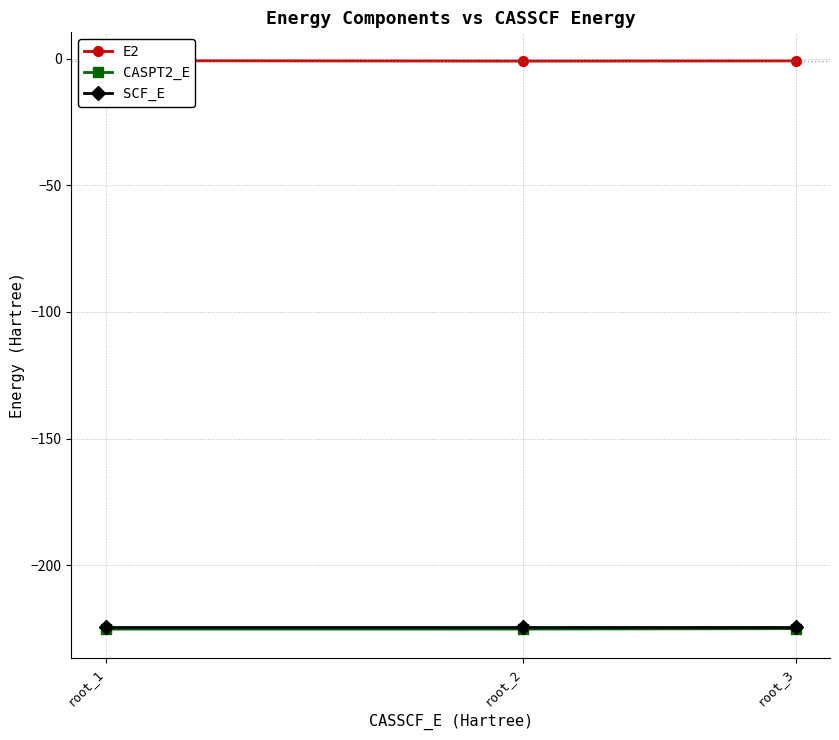

The value of SCF_E at root_2 is -224.5. True or false?

True